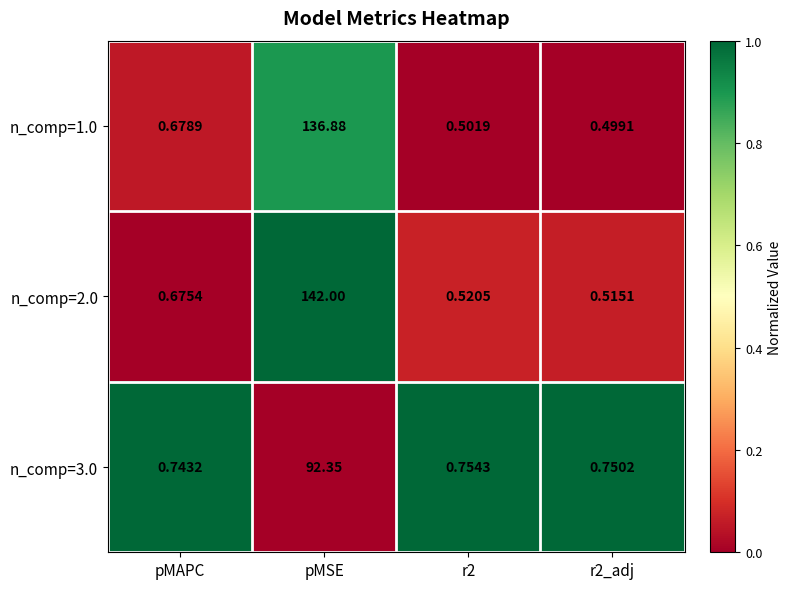

At which category does the chart reach its peak across all series?

pMSE